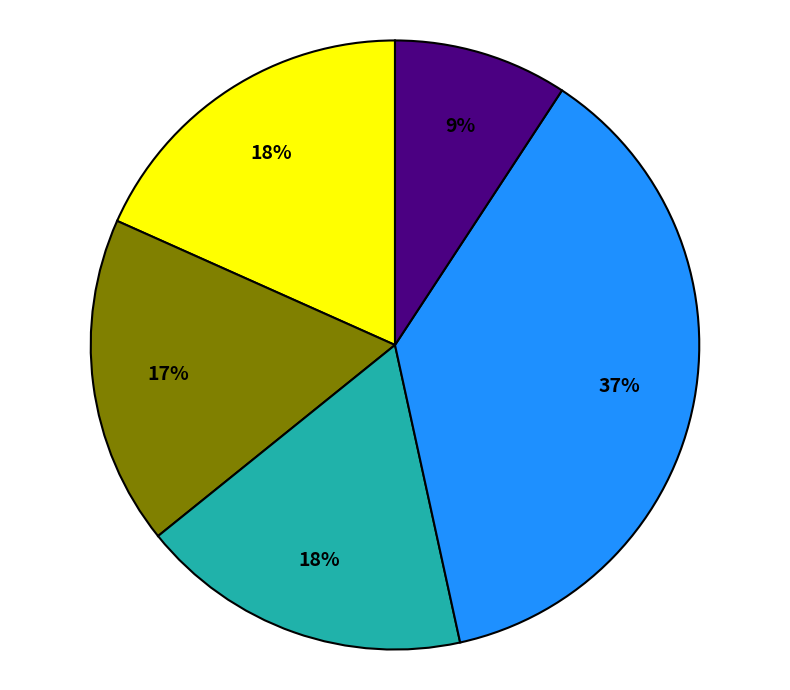

To the nearest percent, what is the average slice percentage?

20%